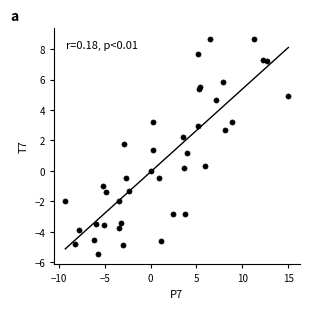

What Y value in the scatter plot is closest to 1?

1.2